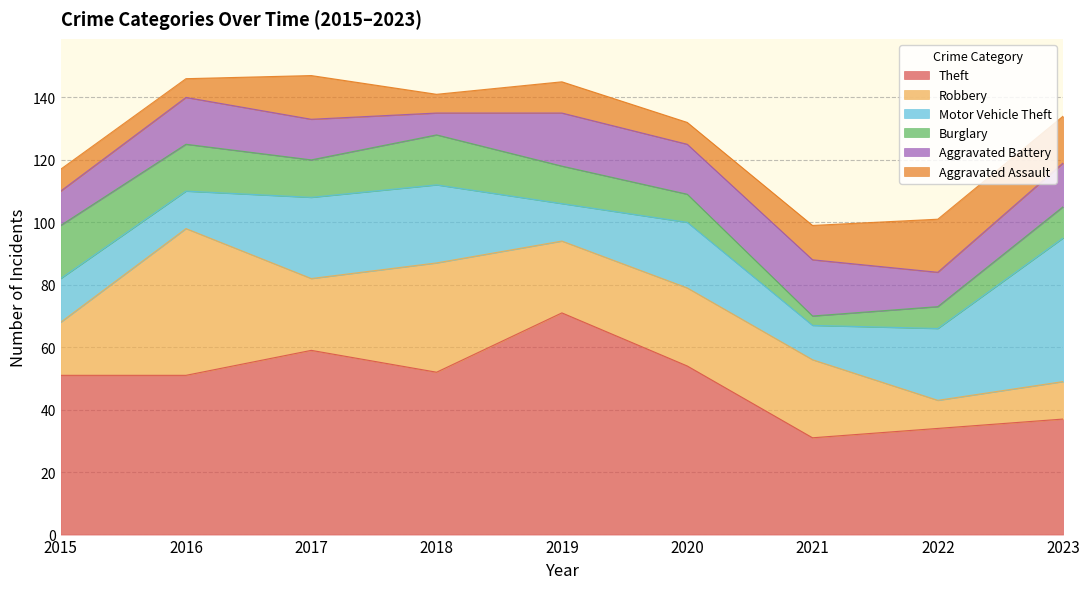

The value of Aggravated Assault at 2016 is 11. True or false?

False